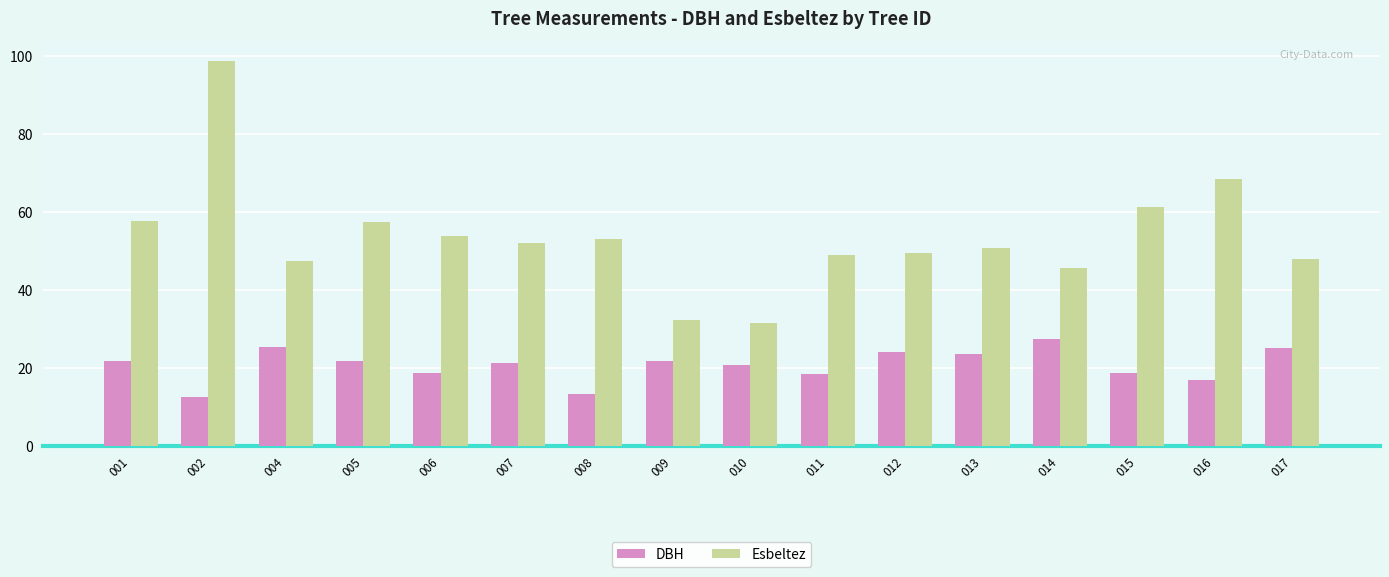

What are all the series names shown in the legend?

DBH, Esbeltez